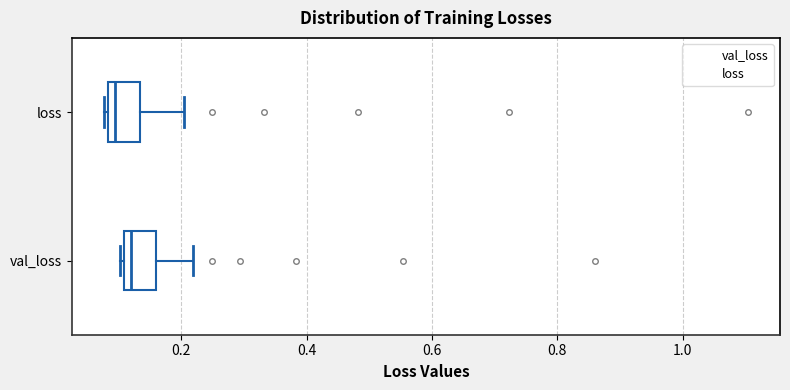

Reading bottom to top, transcribe this box plot: for each box, give where its median line is, the range the box spans, and where its two whiskers end, as read against the x-axis. The values are not printed on the chart, so give them approximately, as read against the axis.

val_loss: median 0.12, box 0.10 to 0.16, whiskers 0.10 (just left of the box's left edge) to 0.22
loss: median 0.10, box 0.08 to 0.14, whiskers 0.08 (just left of the box's left edge) to 0.20